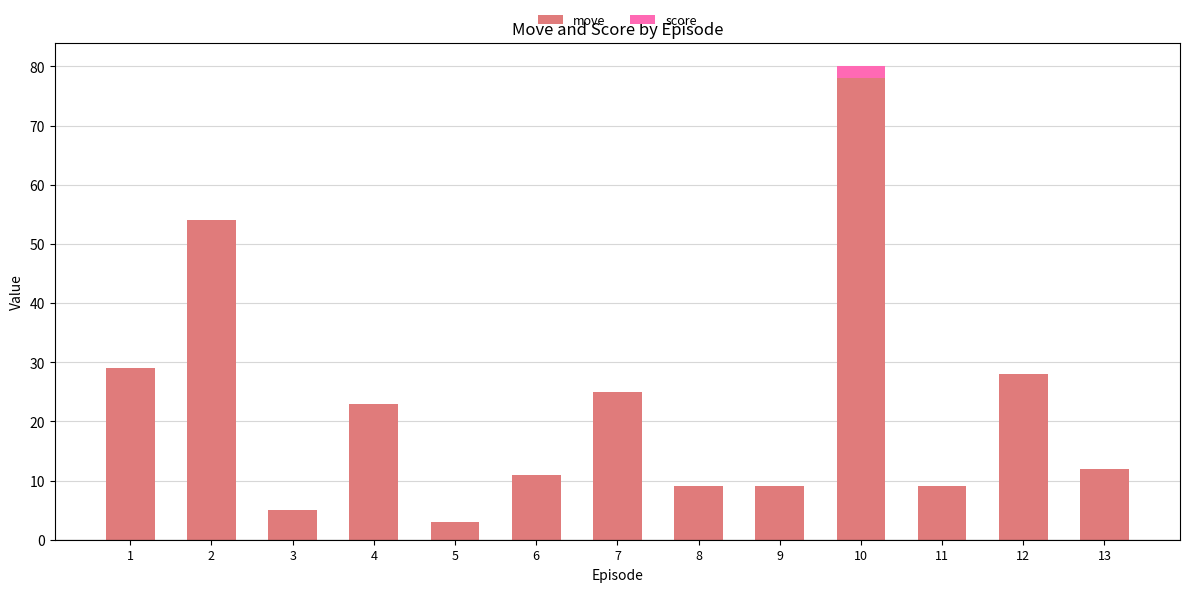

True or false: move has a value of 25 at 10.

False